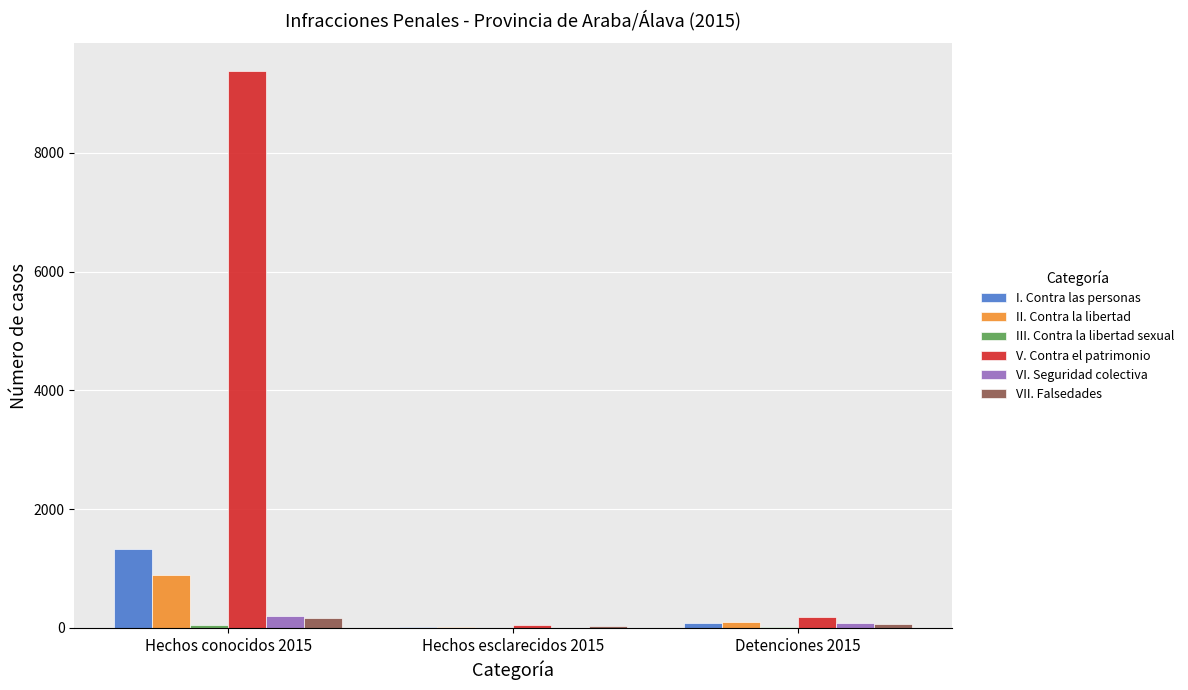

Is it true that V. Contra el patrimonio equals 4778 at Hechos conocidos 2015?

False